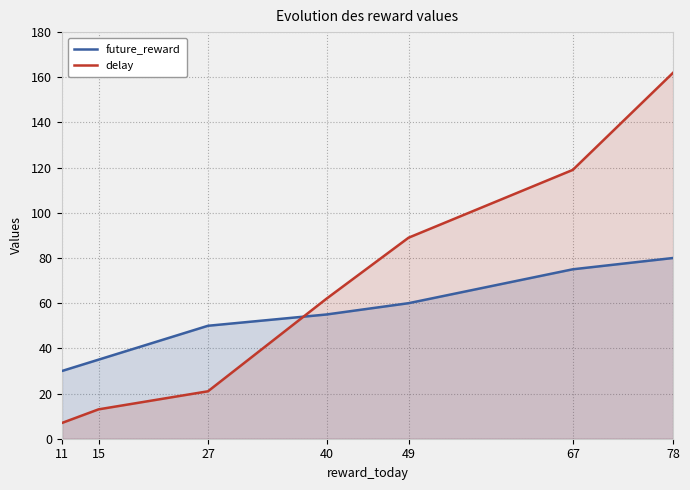

At 67, list the series in order from largest to smallest.

delay, future_reward